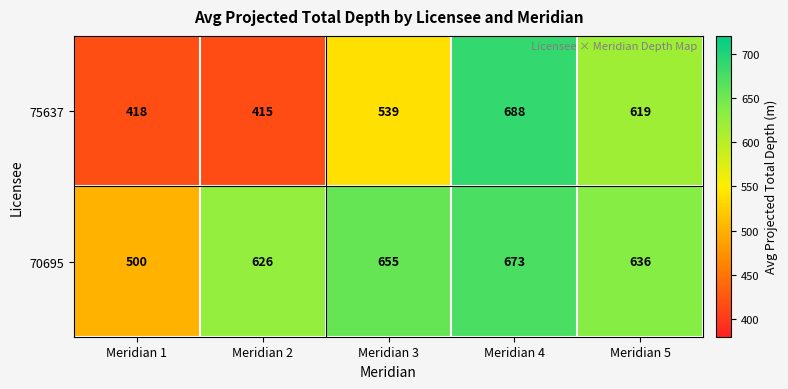

The value of 70695 at Meridian 1 is 218. True or false?

False